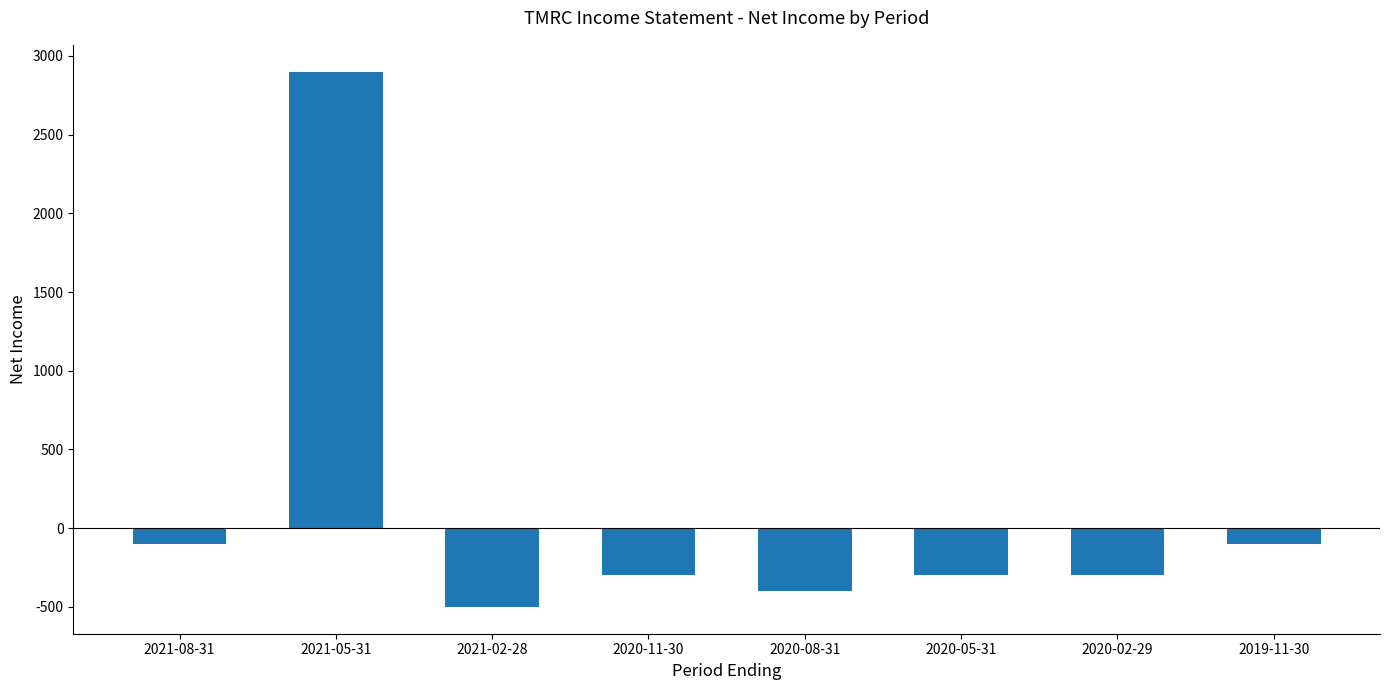

What is the label of the 1st bar from the left?

2021-08-31